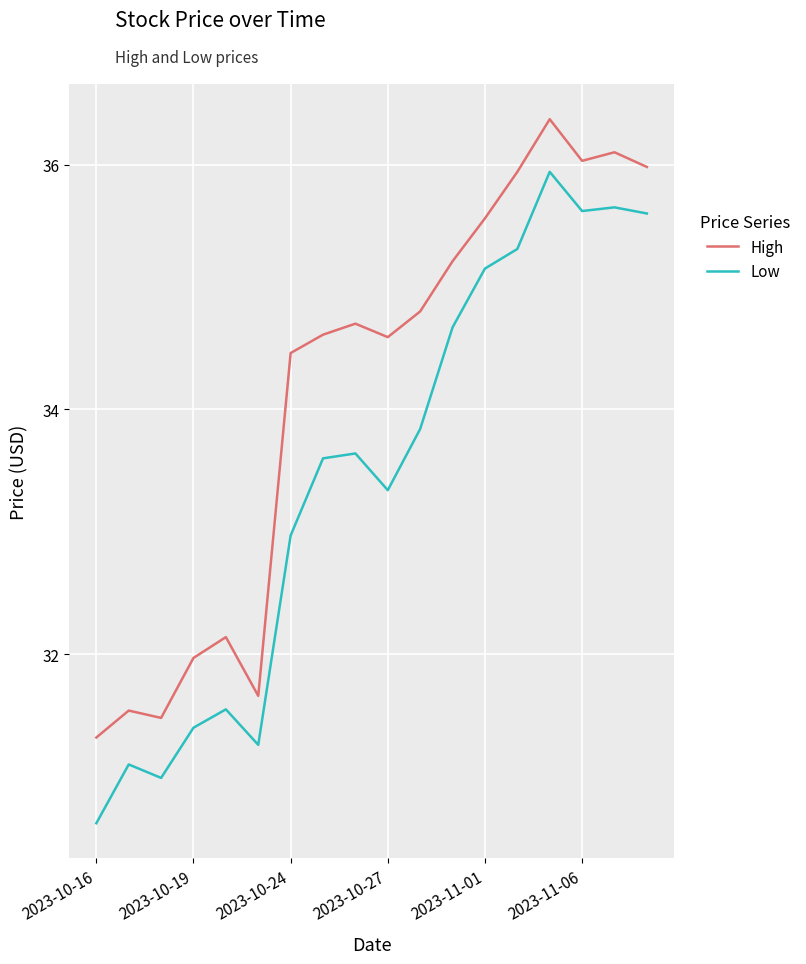

What is the difference between the maximum and minimum values in the Low series?

5.3